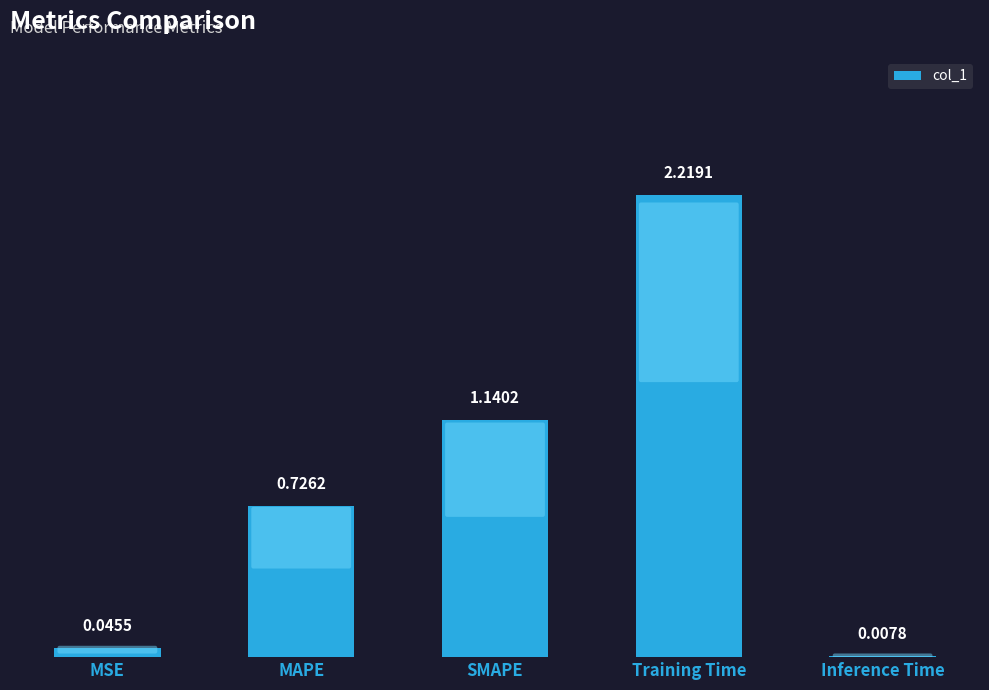

The chart shows a value of 0.8 at SMAPE. True or false?

False